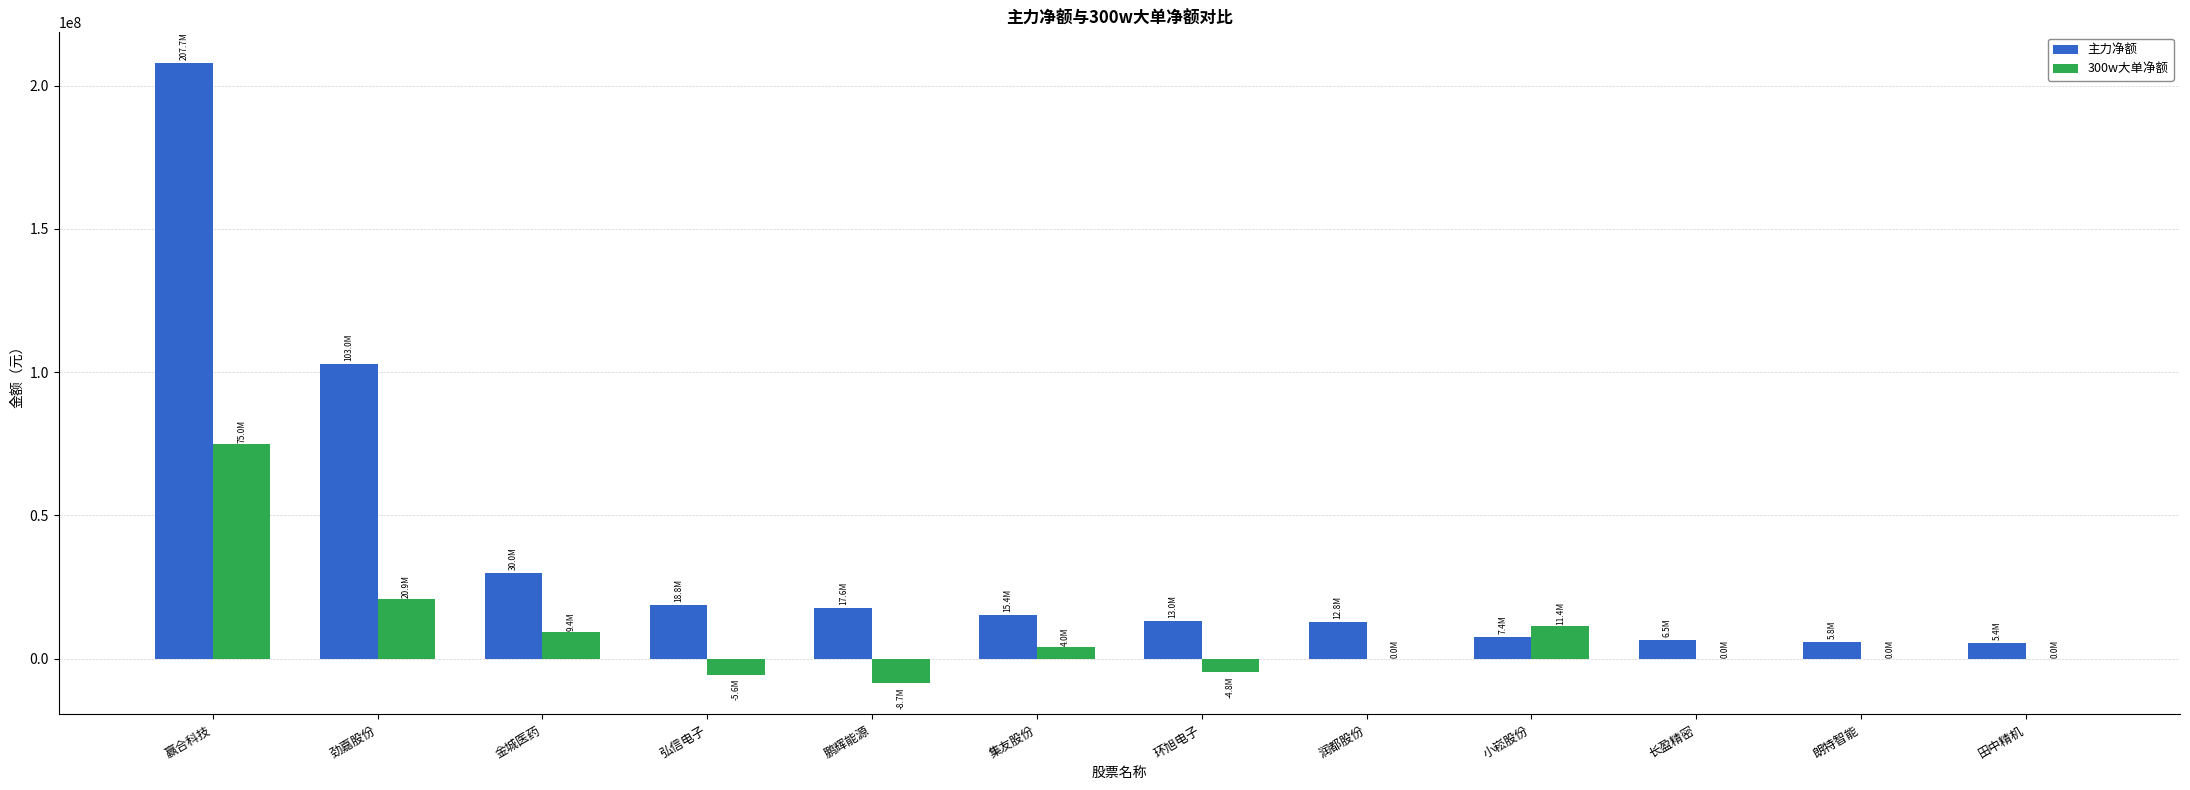

Which series changed the most between 劲嘉股份 and 田中精机?

主力净额